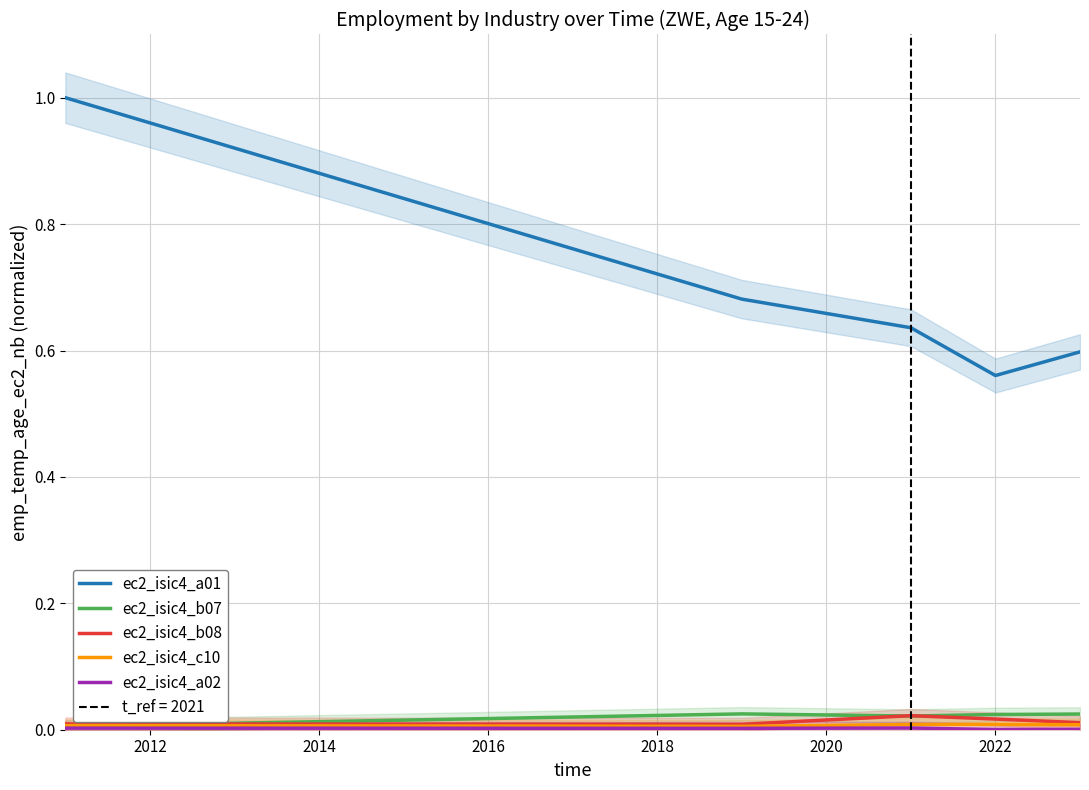

What are all the series names shown in the legend?

ec2_isic4_a01, ec2_isic4_b07, ec2_isic4_b08, ec2_isic4_c10, ec2_isic4_a02